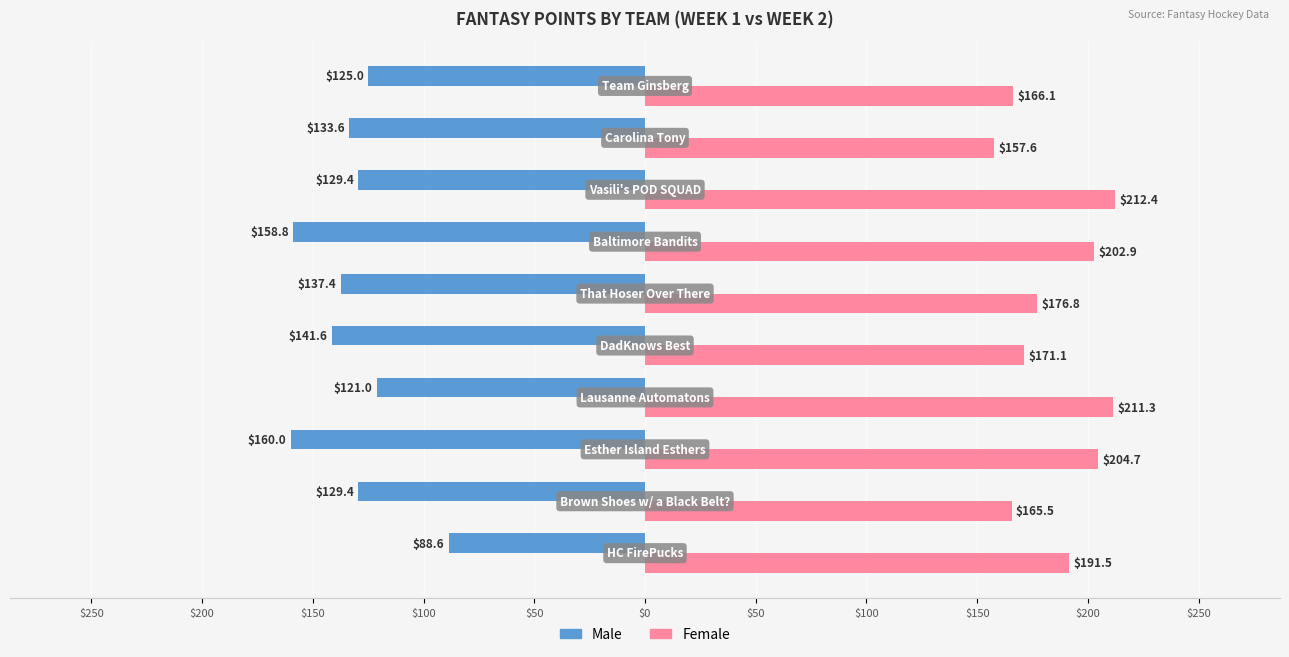

What are all the series names shown in the legend?

Male, Female